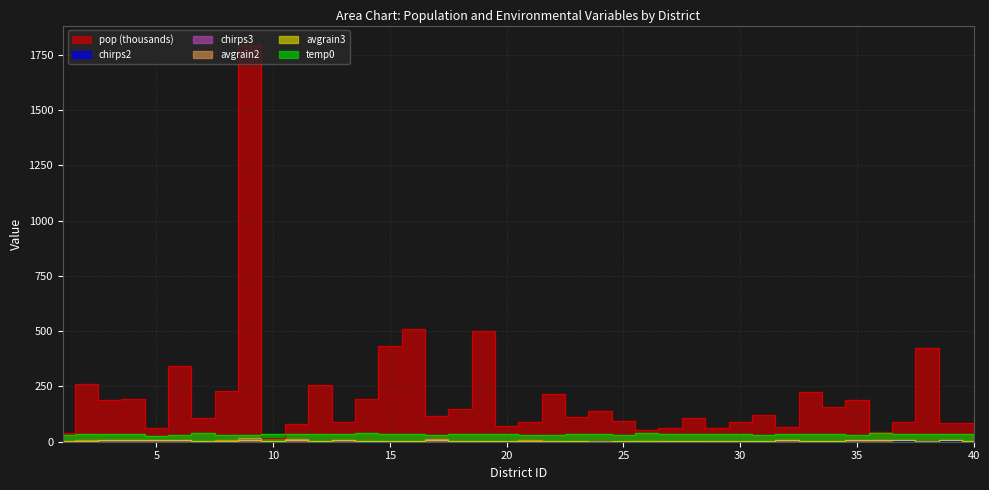

The chirps3 series shows 5.7 at 4. True or false?

False